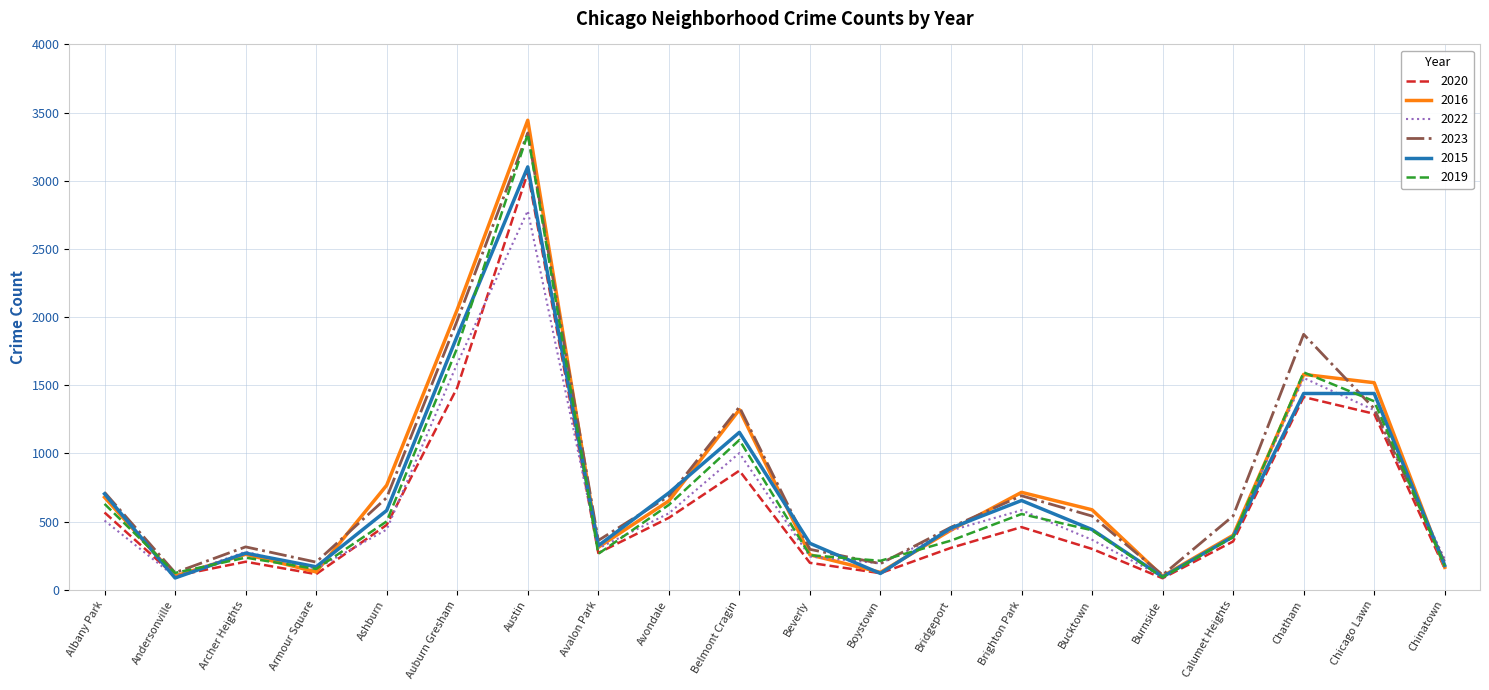

What is the total value across all series at Ashburn?

3445